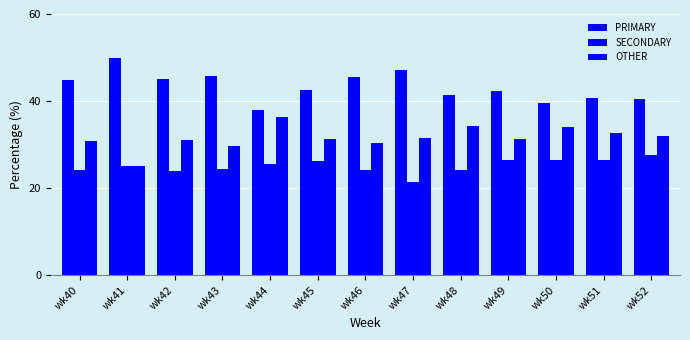

Reading right to left, extract all data points from this chart.

PRIMARY: 40.5	40.8	39.5	42.2	41.4	47.1	45.5	42.5	38.0	45.8	45.2	50.0	44.9
SECONDARY: 27.5	26.5	26.4	26.4	24.2	21.4	24.1	26.2	25.6	24.5	23.9	25.0	24.2
OTHER: 31.9	32.7	34.1	31.3	34.3	31.5	30.4	31.3	36.4	29.7	31.0	25.0	30.9